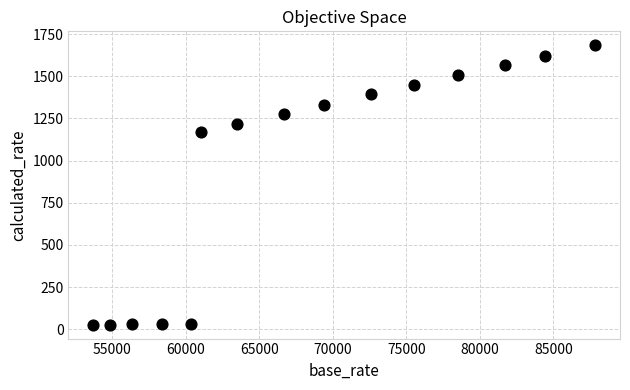

What is the range of Y values (max minus min)?

1656.1